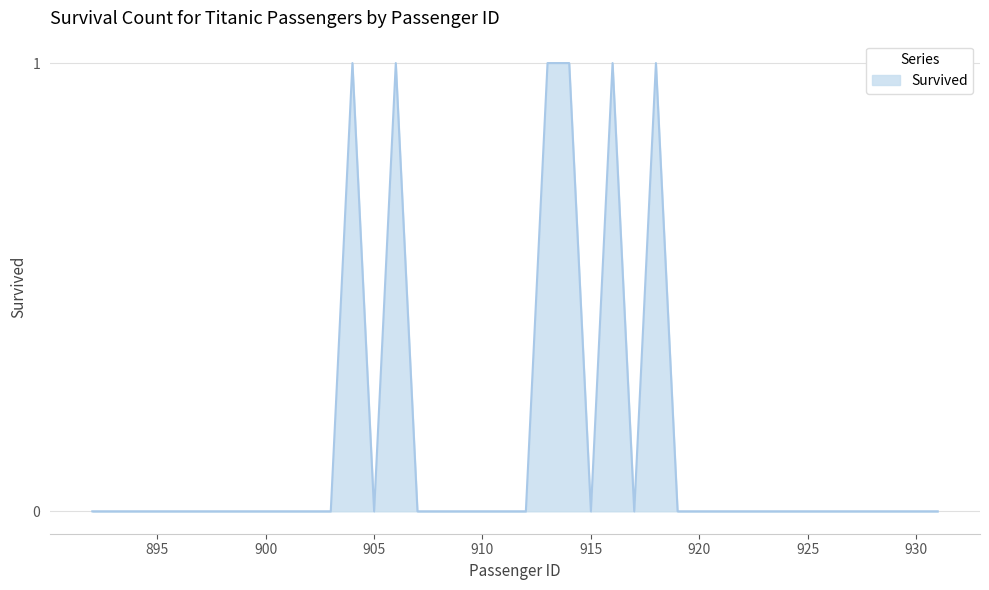

Reading right to left, what are all the values shown in this chart?

931=0	930=0	929=0	928=0	927=0	926=0	925=0	924=0	923=0	922=0	921=0	920=0	919=0	918=1	917=0	916=1	915=0	914=1	913=1	912=0	911=0	910=0	909=0	908=0	907=0	906=1	905=0	904=1	903=0	902=0	901=0	900=0	899=0	898=0	897=0	896=0	895=0	894=0	893=0	892=0